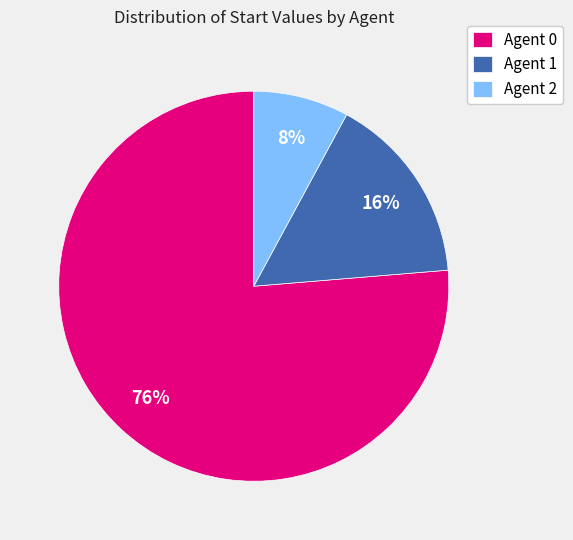

Count the number of slices in the pie.

3